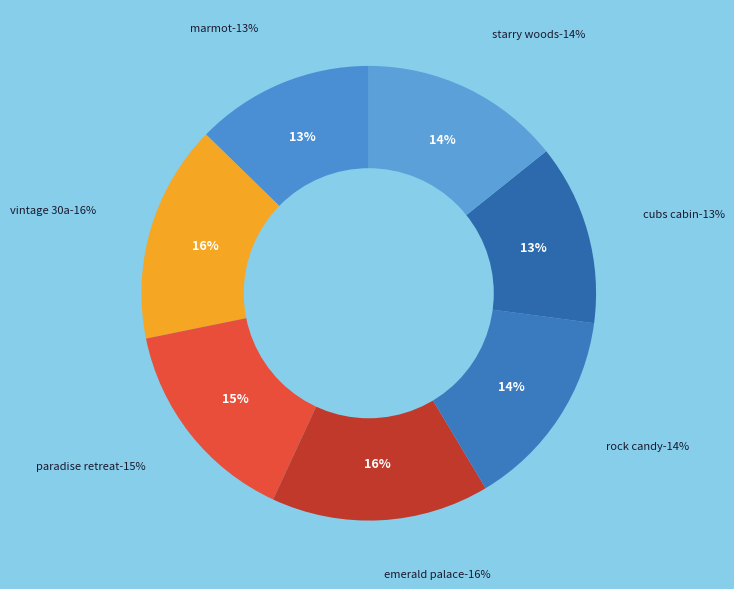

Rank the categories by value from lowest to highest.

Marmot by Avantstay, Cubs Cabin by Avantstay, Starry Woods by Avantstay, Rock Candy by AvantStay, Paradise Retreat by AvantStay, Emerald Palace by AvantStay, Vintage 30a by AvantStay